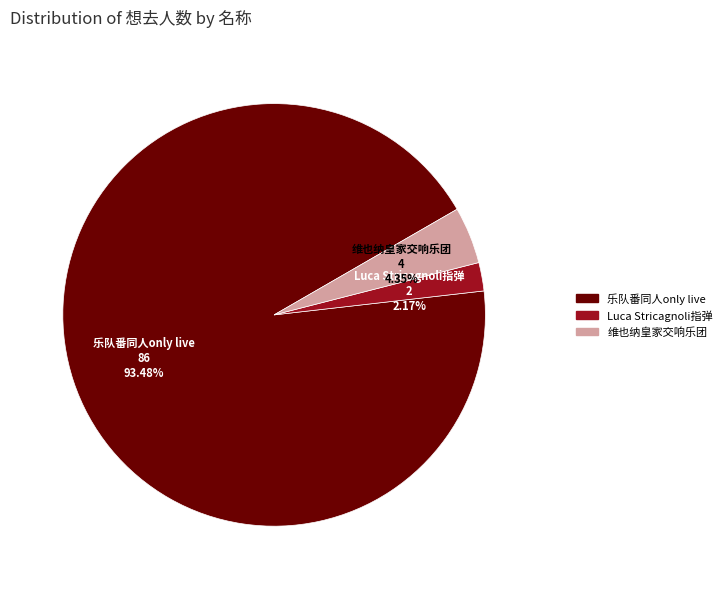

Count the number of slices in the pie.

3